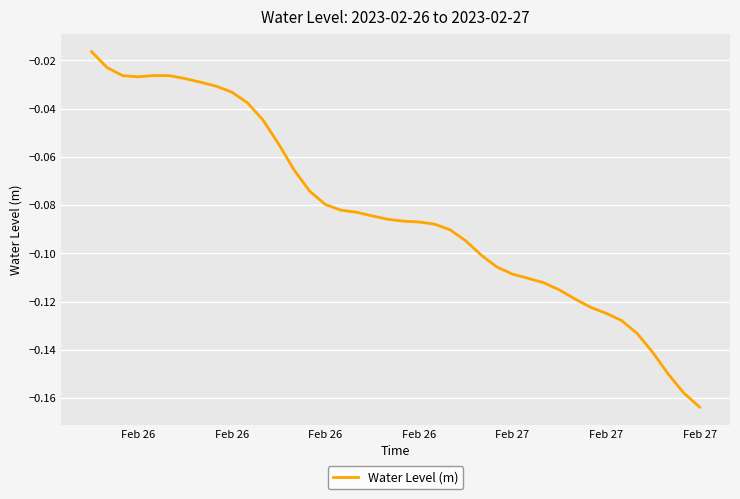

How many lines are shown in the chart?

1